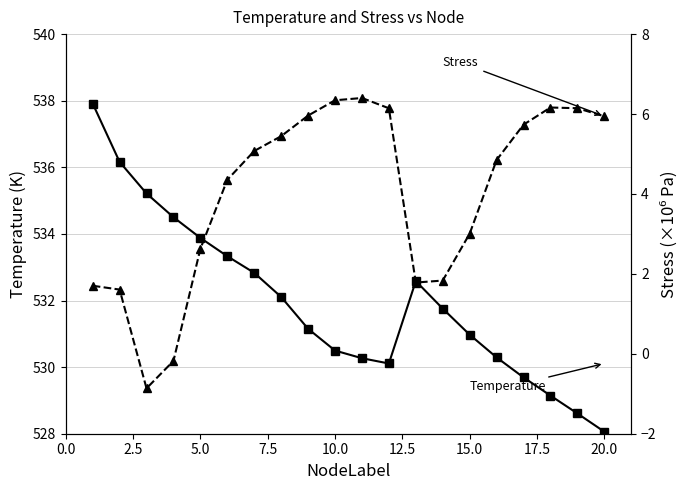

What is the difference between the second highest and minimum values in the Stress series?

7.2